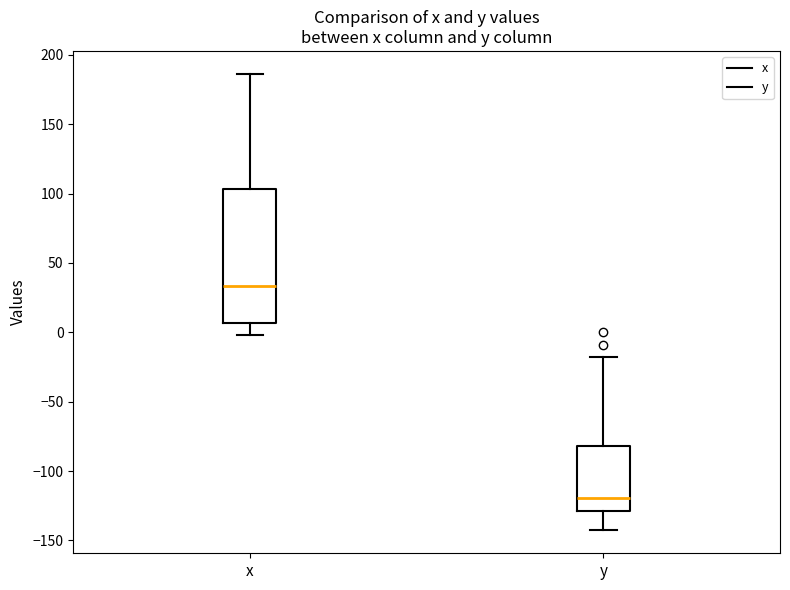

Which box has the lowest median line?

y